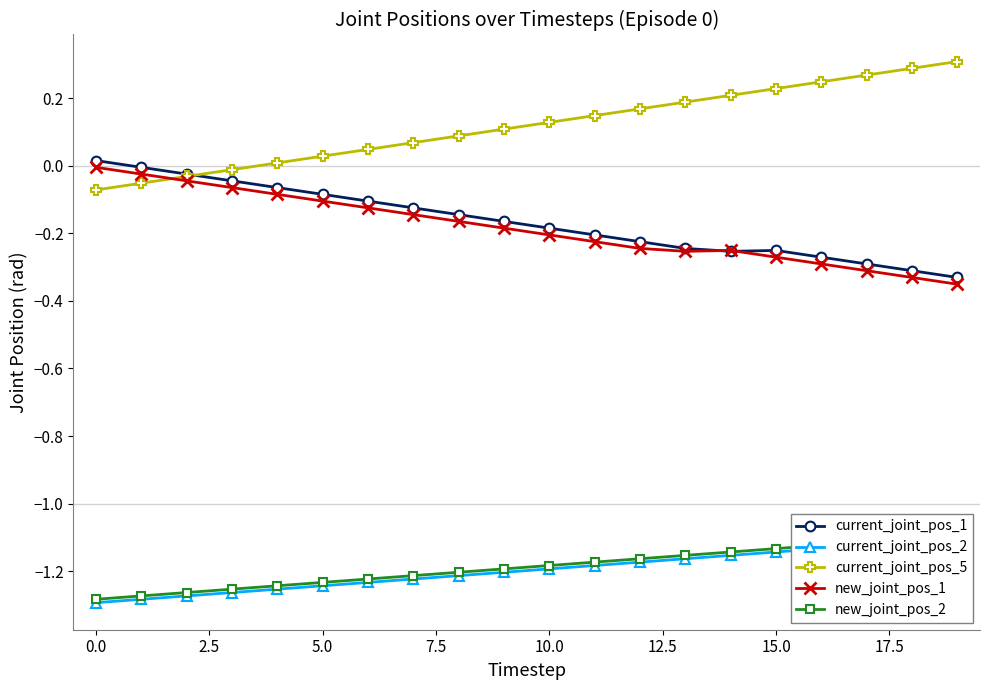

Is it true that current_joint_pos_1 equals -0.1 at 5.0?

True